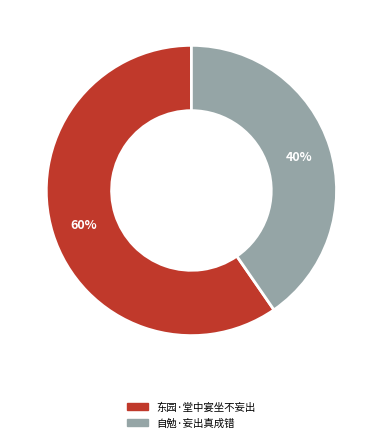

To the nearest percent, what portion does 自勉·妄出真成错 represent?

40%